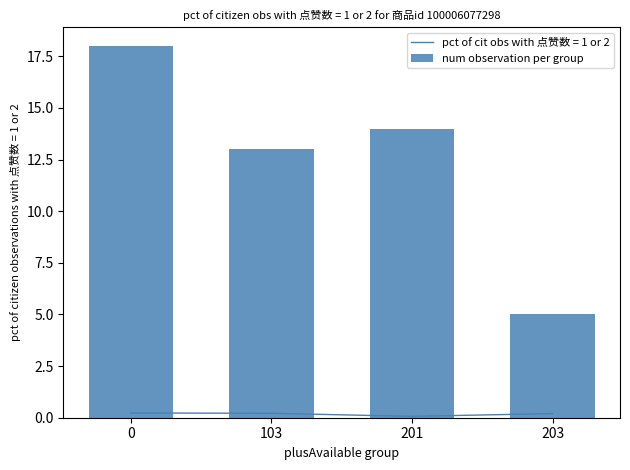

What is the ratio of the value at 103 to the value at 203?

2.6